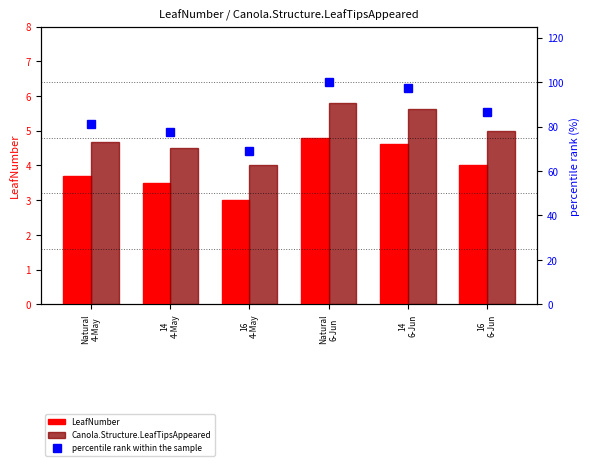

How many data points in Canola.Structure.LeafTipsAppeared are less than 5?

3